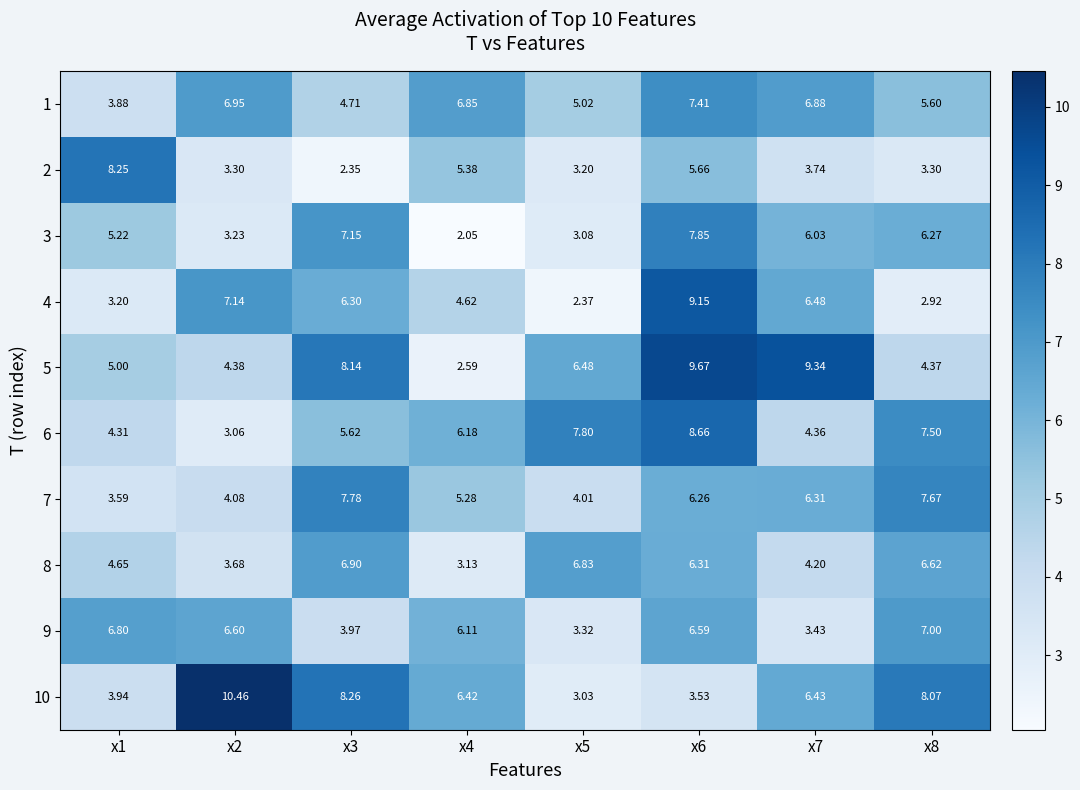

Is the value of 2 at x8 greater than the value of 8 at x5?

No